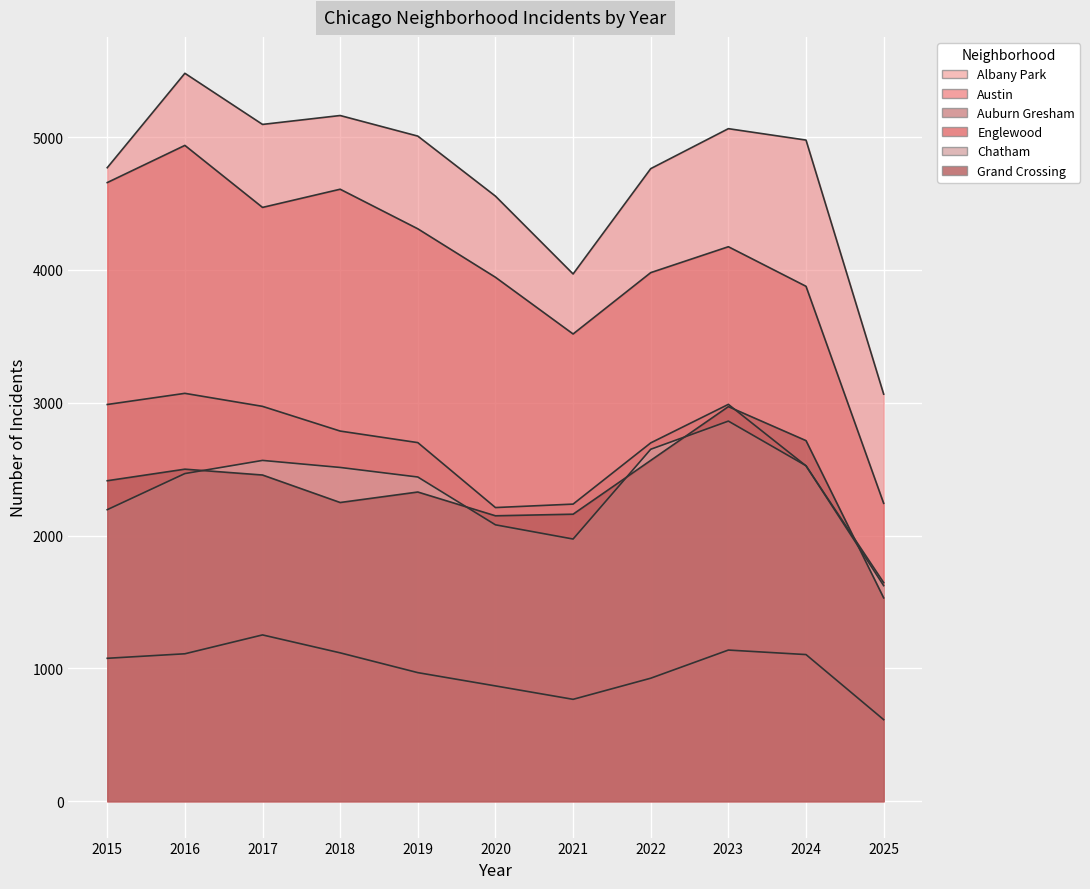

Which category has the highest value across all series?

2016